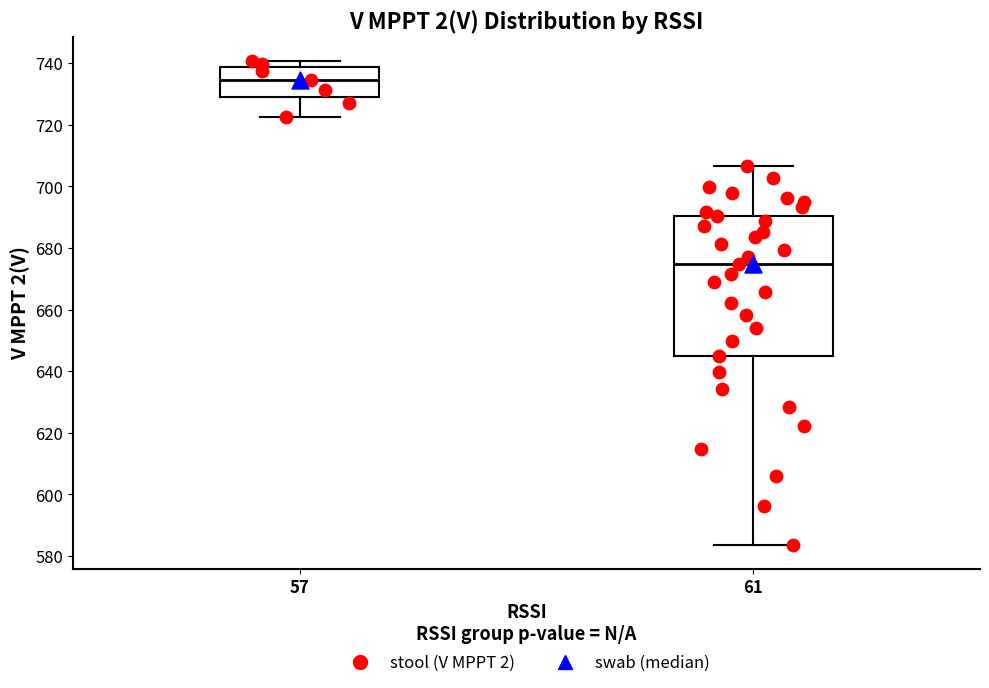

Reading left to right, read every box against the y-axis: the position of its median line, the range the box covers, and the ends of its whiskers. The values are not printed on the chart, so give them approximately, as read against the axis.

57: median 734, box 730 to 738, whiskers 722 to 740
61: median 674, box 644 to 690, whiskers 584 to 706